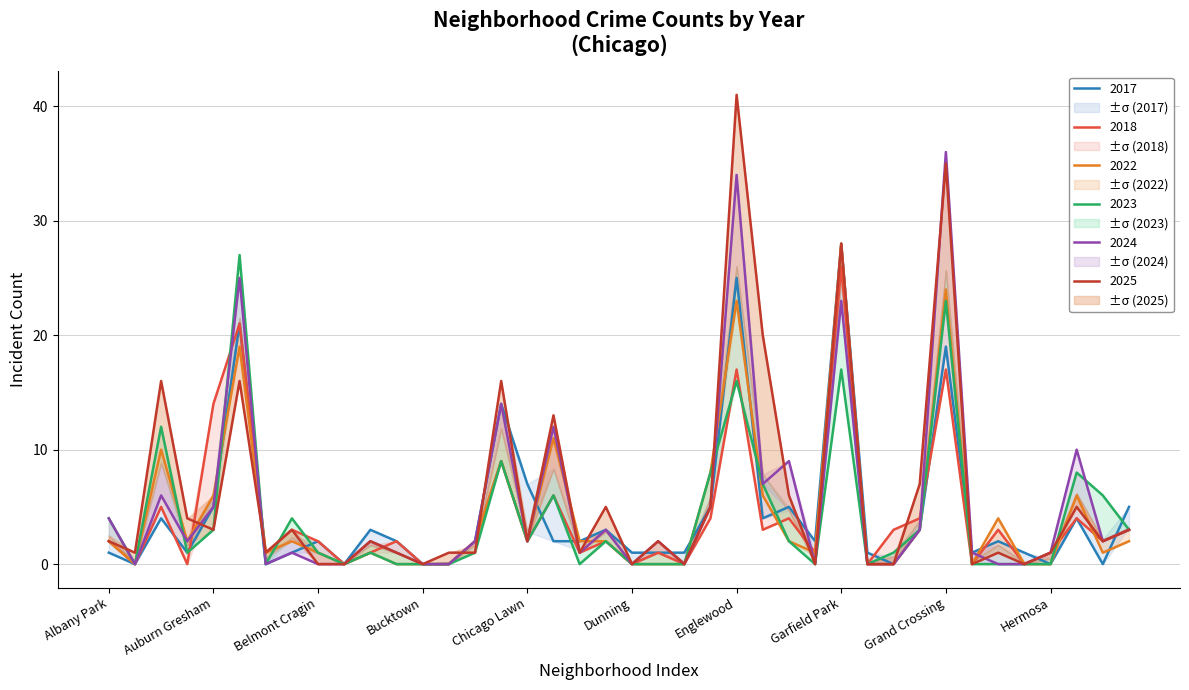

True or false: 2017 has more than 2 interior local peaks.

True